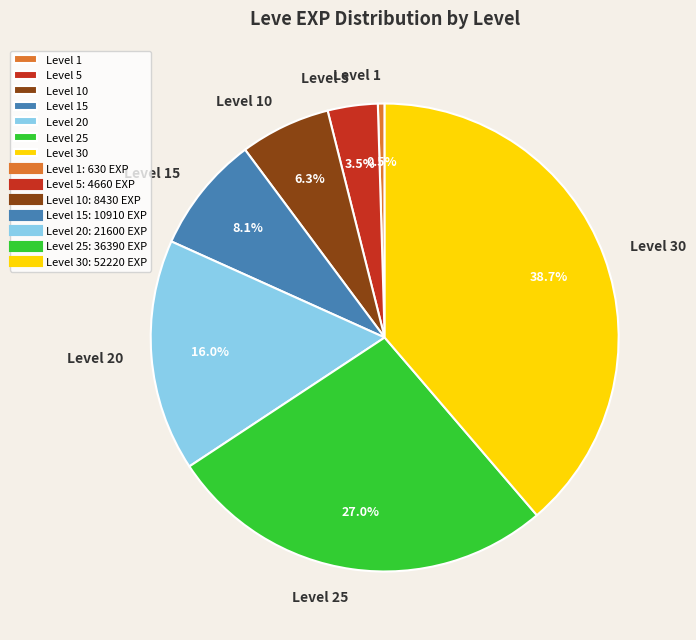

What percentage is the Level 20 slice, to the nearest percent?

16%